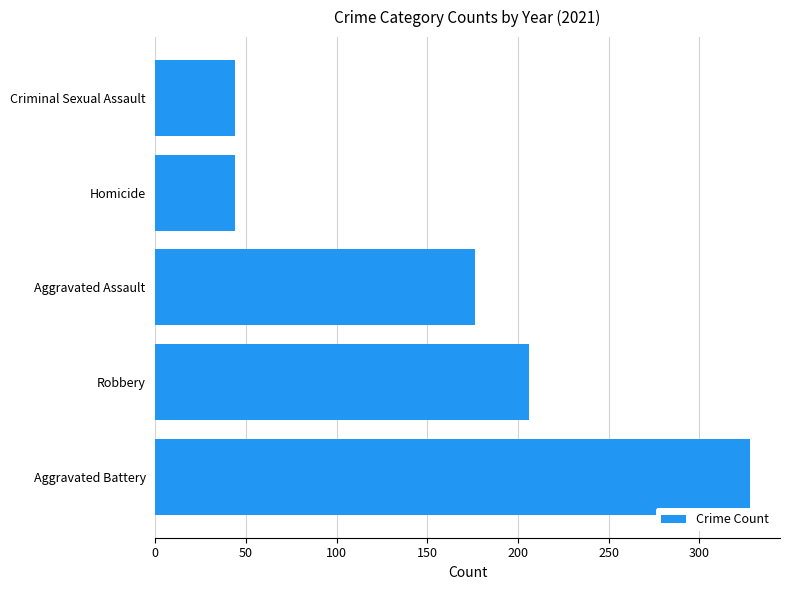

At which label is the value closest to 186?

Aggravated Assault